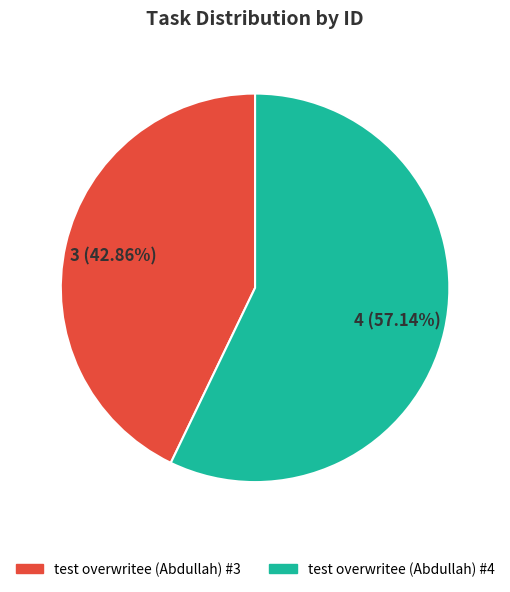

Rank the categories by value from highest to lowest.

test overwritee (Abdullah) #4, test overwritee (Abdullah) #3